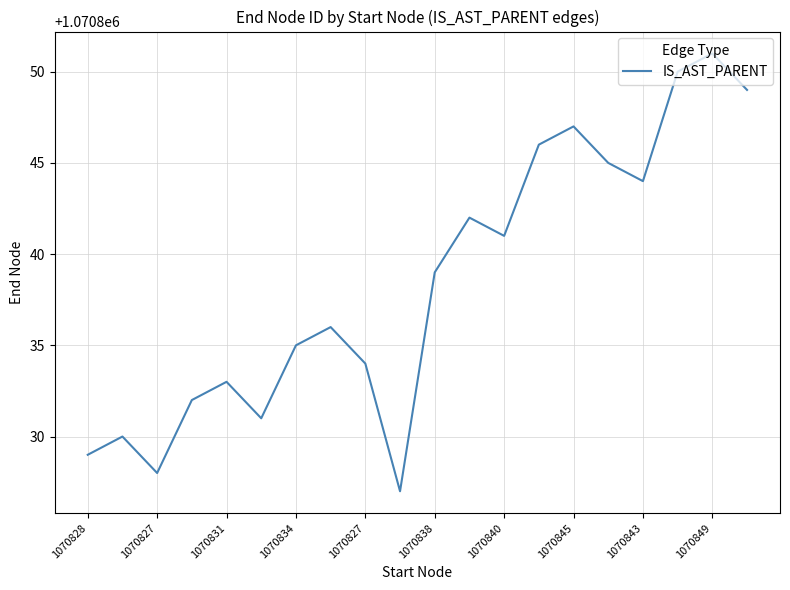

What is the greatest value displayed?

1070851